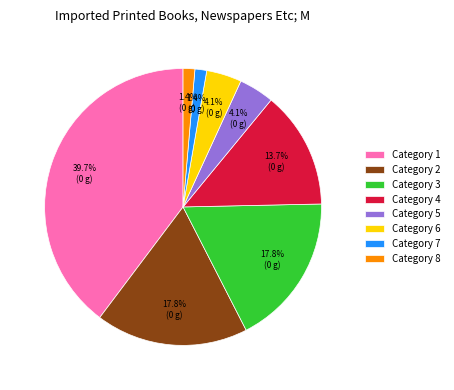

What is the ratio of the value at Category 8 to the value at Category 6?

0.3